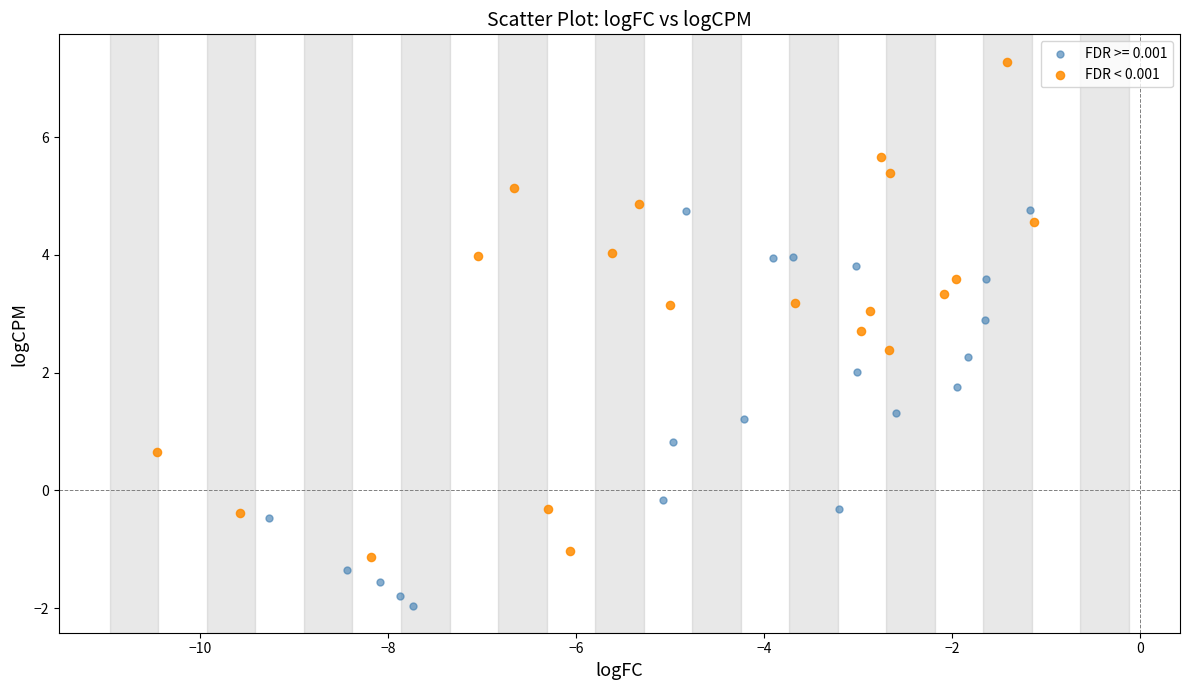

Which series has the widest spread of Y values?

FDR < 0.001